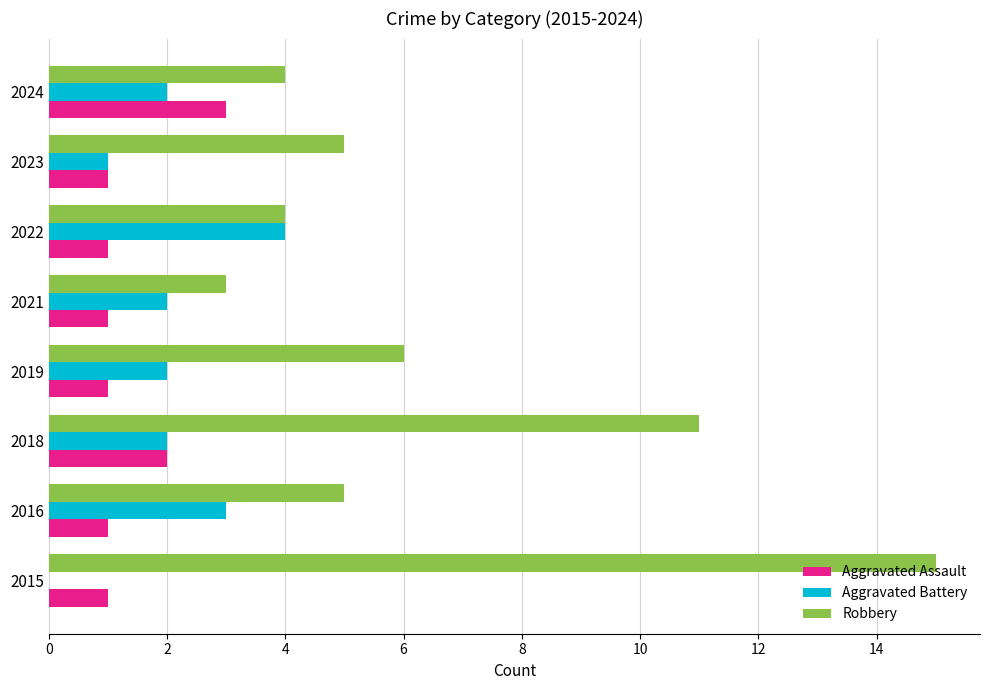

How many positive values does the Aggravated Battery series have?

7